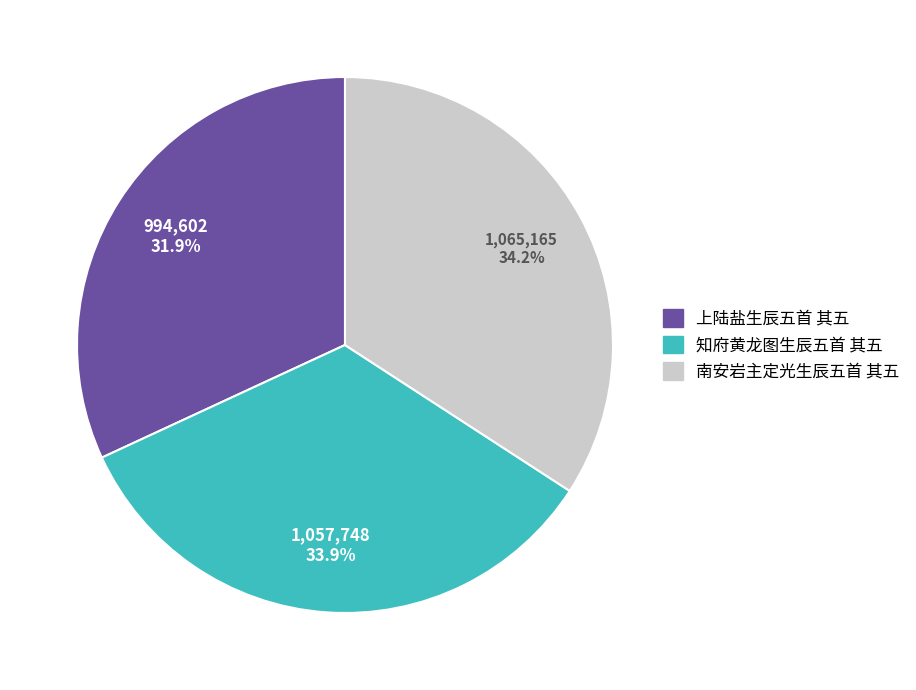

True or false: 南安岩主定光生辰五首 其五 accounts for 34% of the total.

True